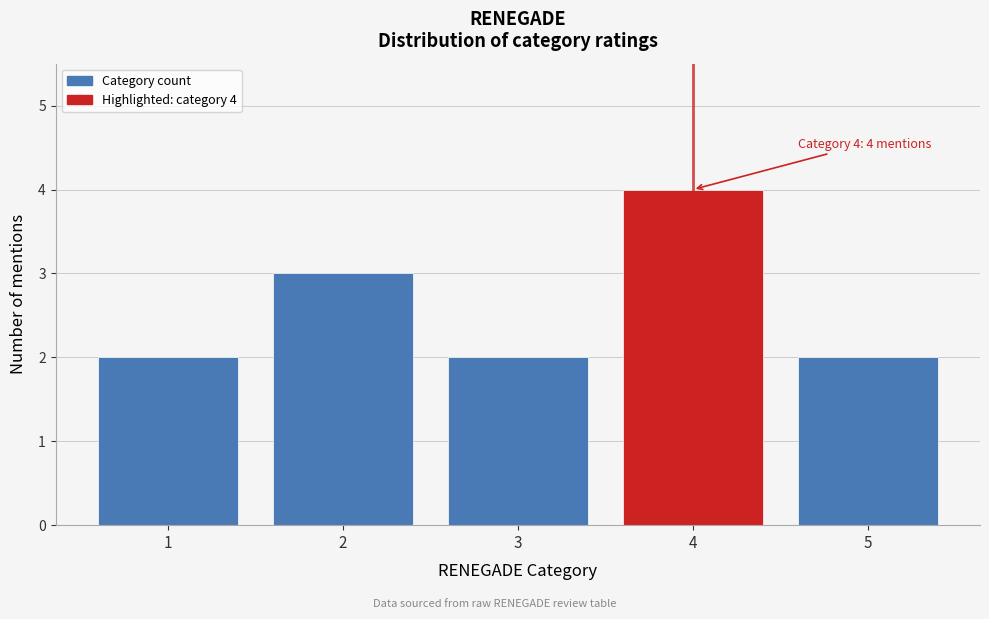

Reading left to right, list all the values displayed in this chart.

2	3	2	4	2